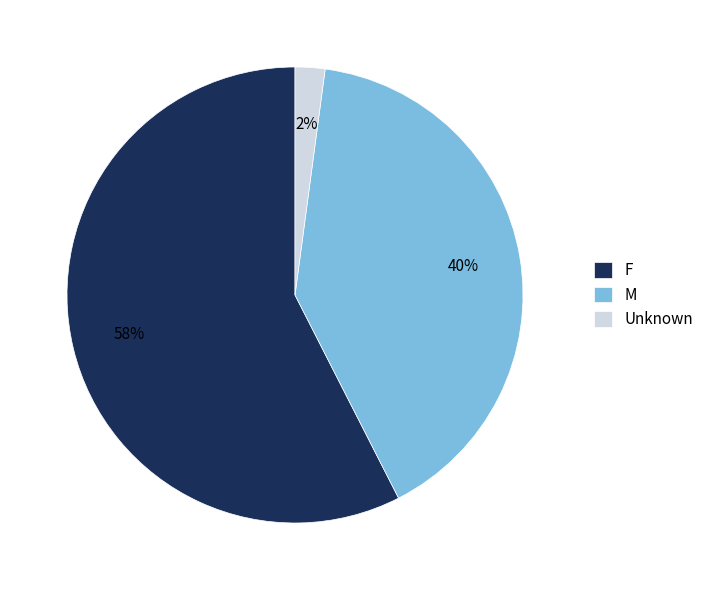

Rank the categories by value from lowest to highest.

Unknown, M, F